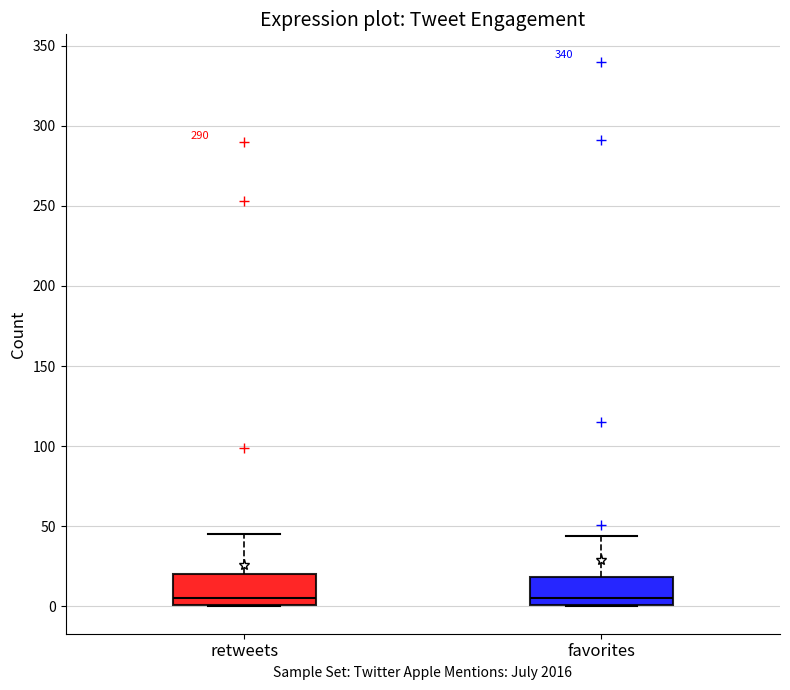

Where does the median line of the box for retweets sit on the y-axis? The values are not printed on the chart, so give them approximately, as read against the axis.

5